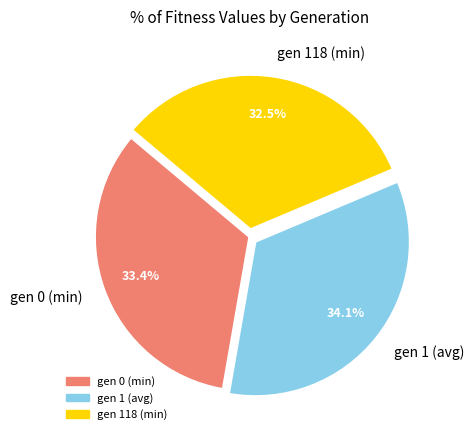

Is there a majority slice in this chart?

No